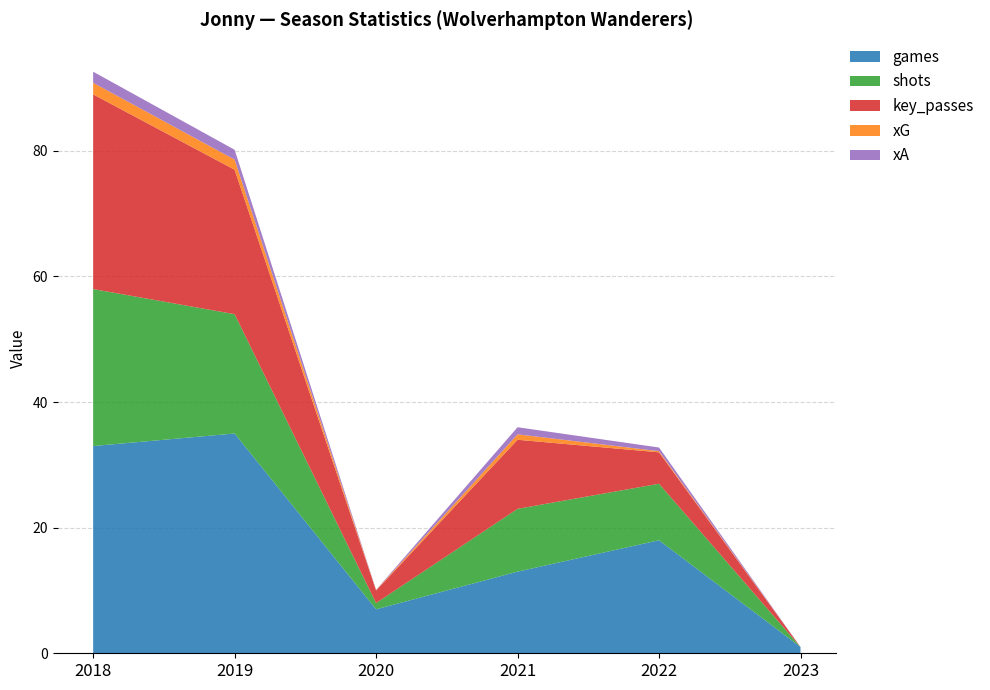

How many lines are shown in the chart?

5